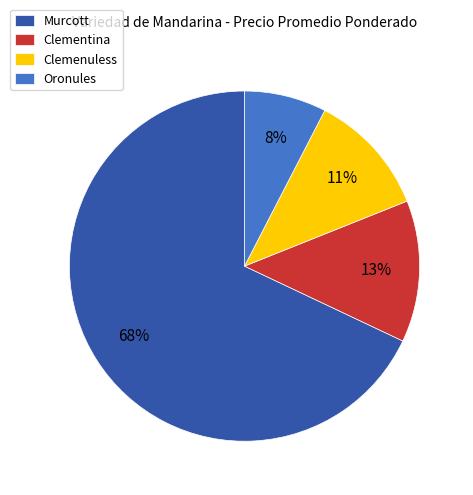

Is the sum of Oronules and Clemenuless greater than half?

No